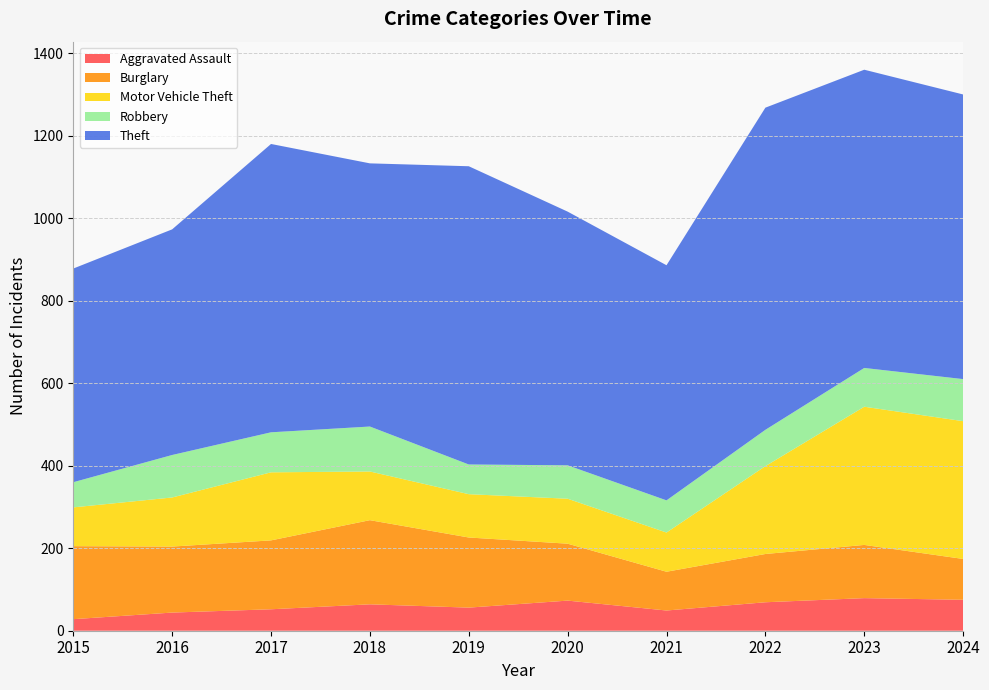

Reading left to right, transcribe all the data shown in this chart.

Aggravated Assault: 28	44	52	64	56	73	49	69	79	75
Burglary: 177	160	167	204	170	138	94	117	129	99
Motor Vehicle Theft: 94	119	165	118	105	109	95	213	335	334
Robbery: 61	103	97	109	72	81	78	88	94	102
Theft: 518	547	699	638	723	615	570	781	723	690